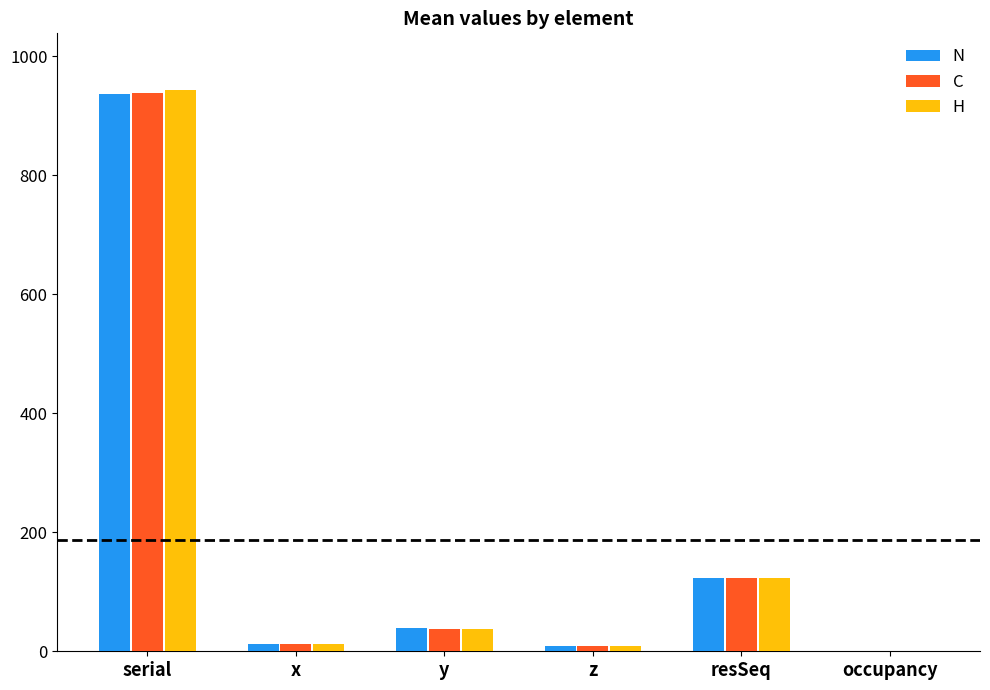

What is the average value of the N series?

186.6